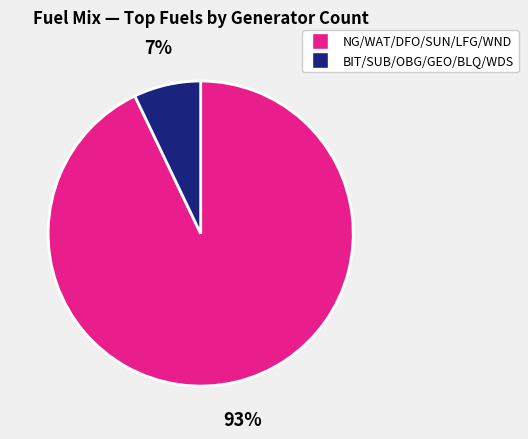

Does any single category account for the majority?

Yes